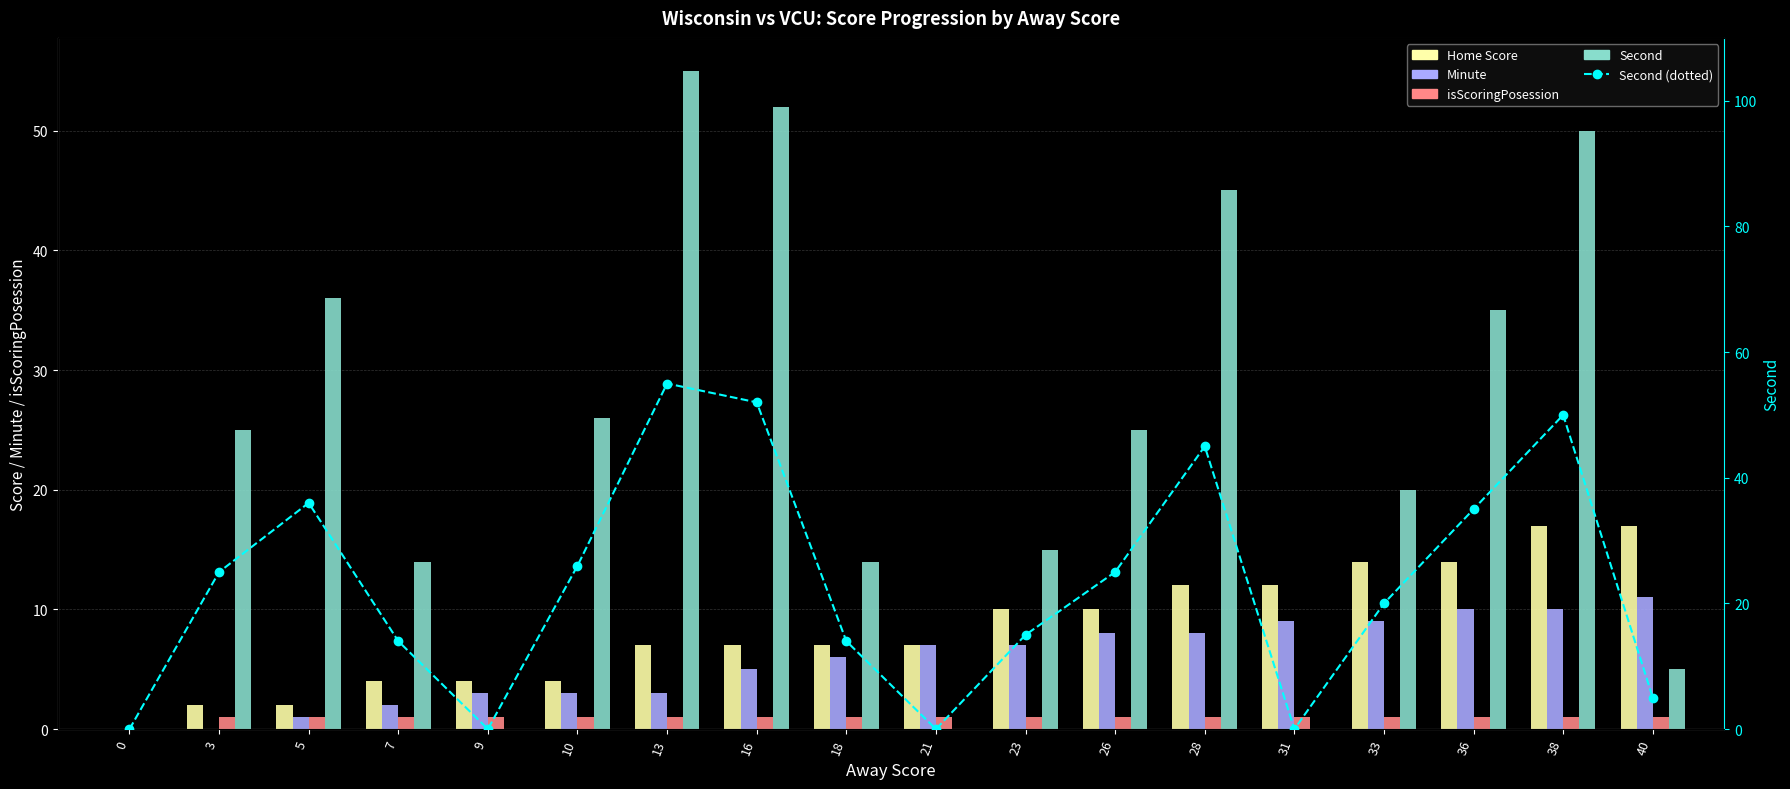

How many series are shown in this chart?

5